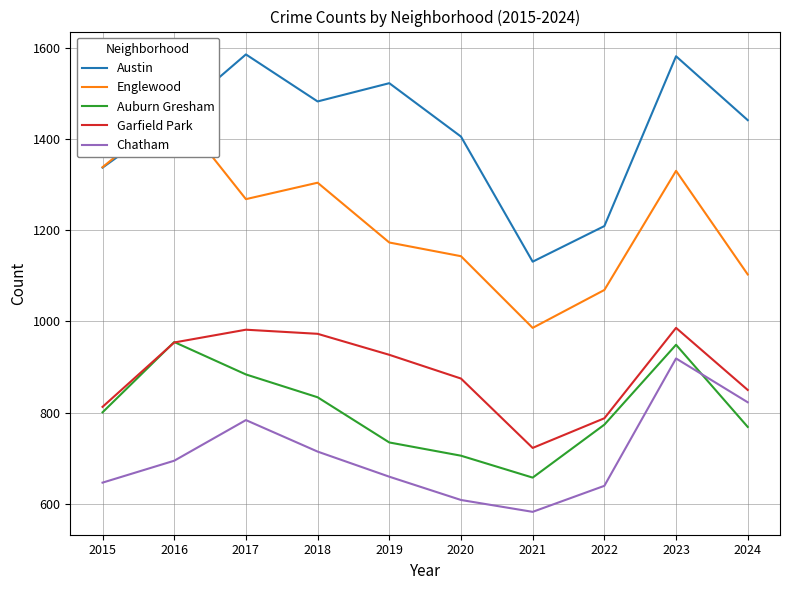

What value does the Austin series have at 2021, to the nearest 5?

1130